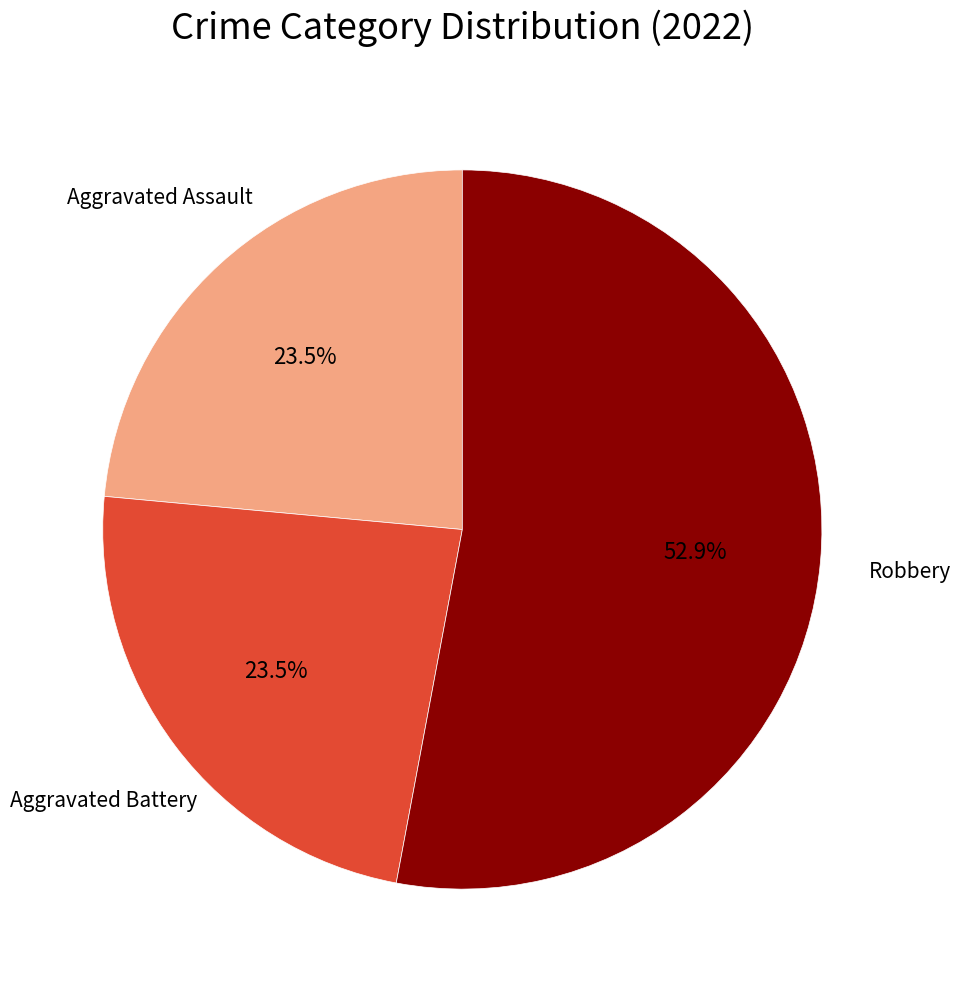

Does any single category account for the majority?

Yes